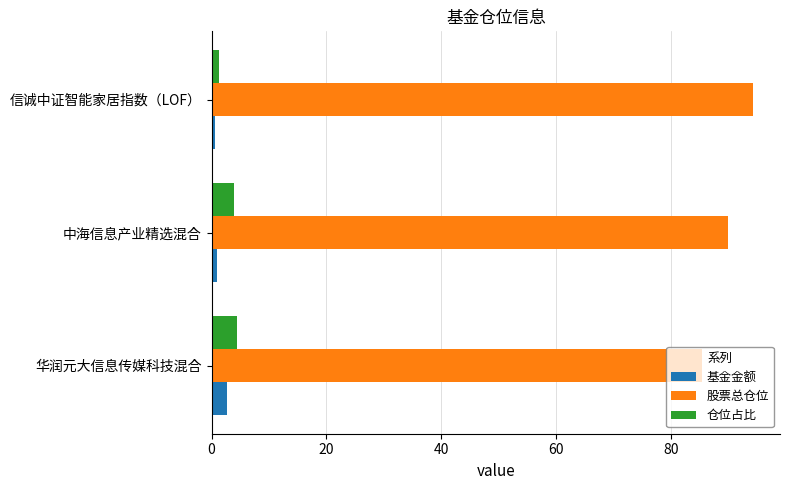

List the labels in order of 股票总仓位 value, smallest first.

华润元大信息传媒科技混合, 中海信息产业精选混合, 信诚中证智能家居指数（LOF）